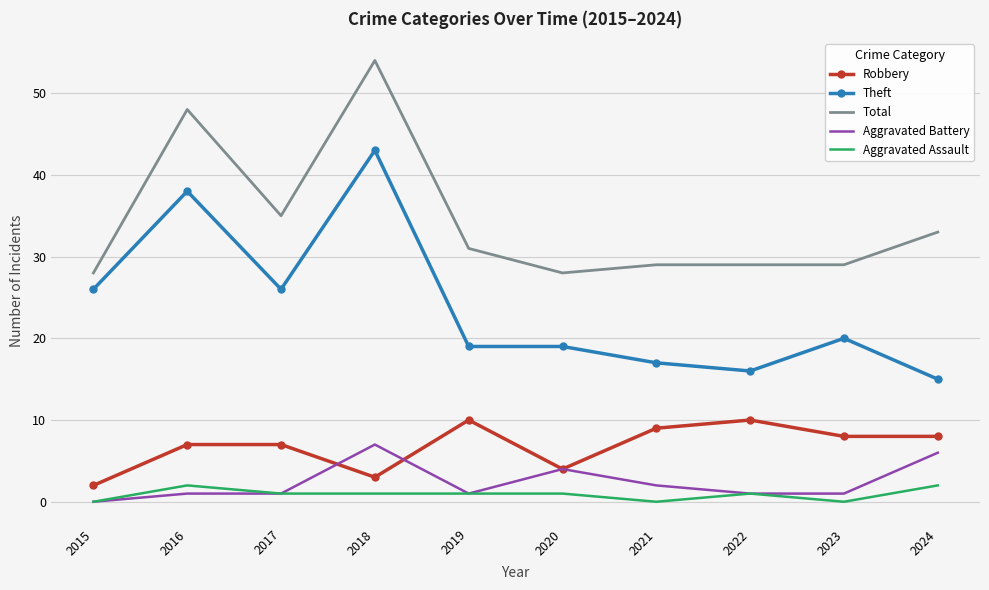

What is the approximate value of Total at 2024, to the nearest 10?

30